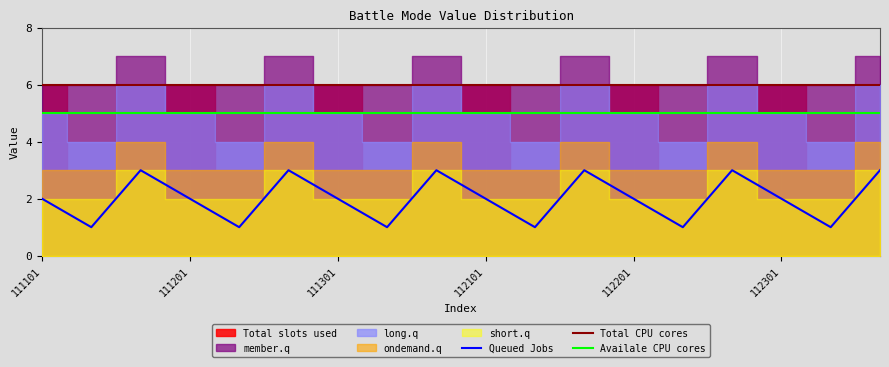

What is the highest value of the Queued Jobs series?

3